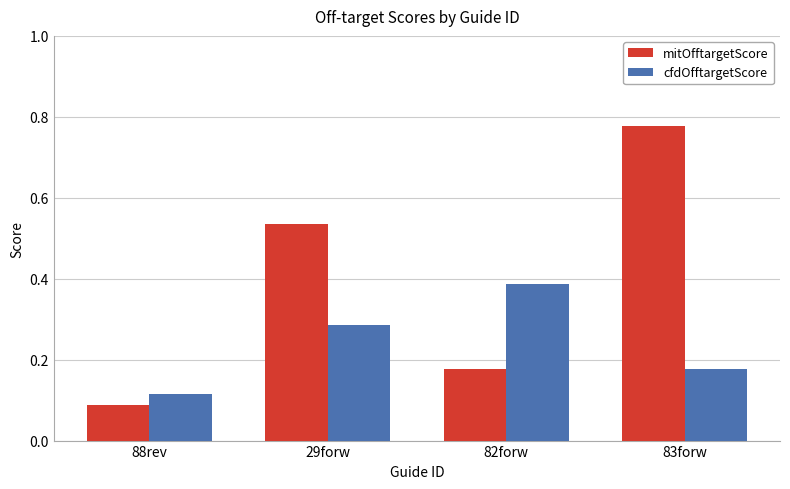

Which category has the lowest value across all series?

88rev